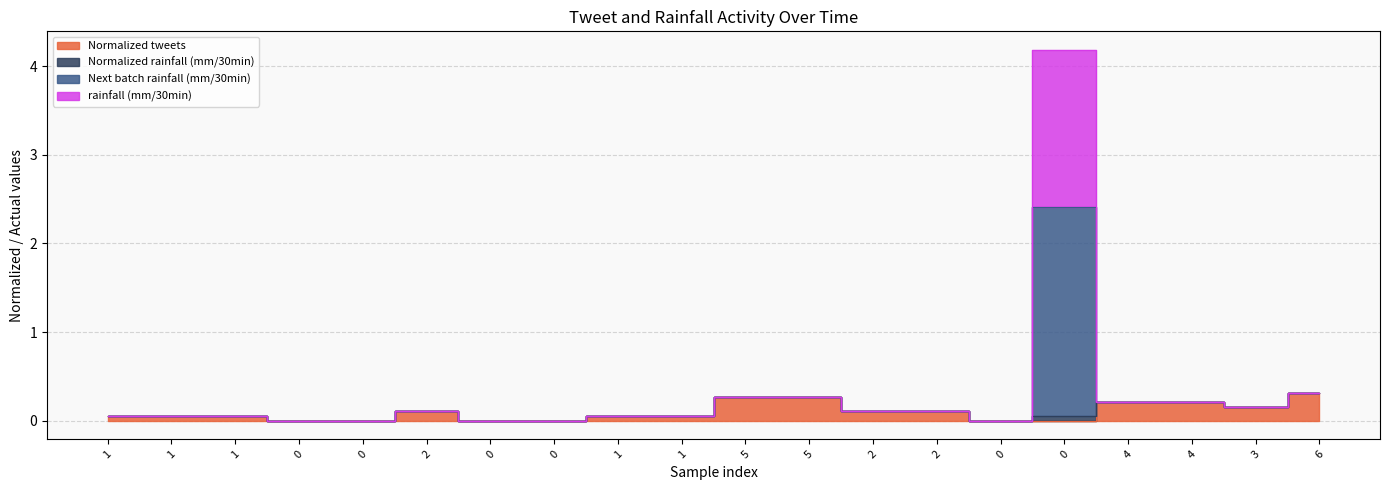

Between 0 and 5, which series saw the biggest shift?

Normalized tweets